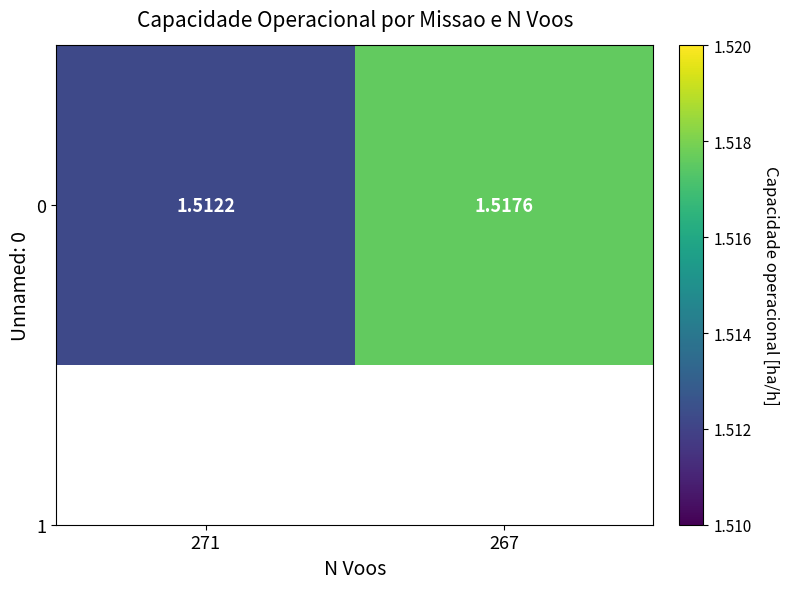

Is it true that the value at 267 is 1.5?

True